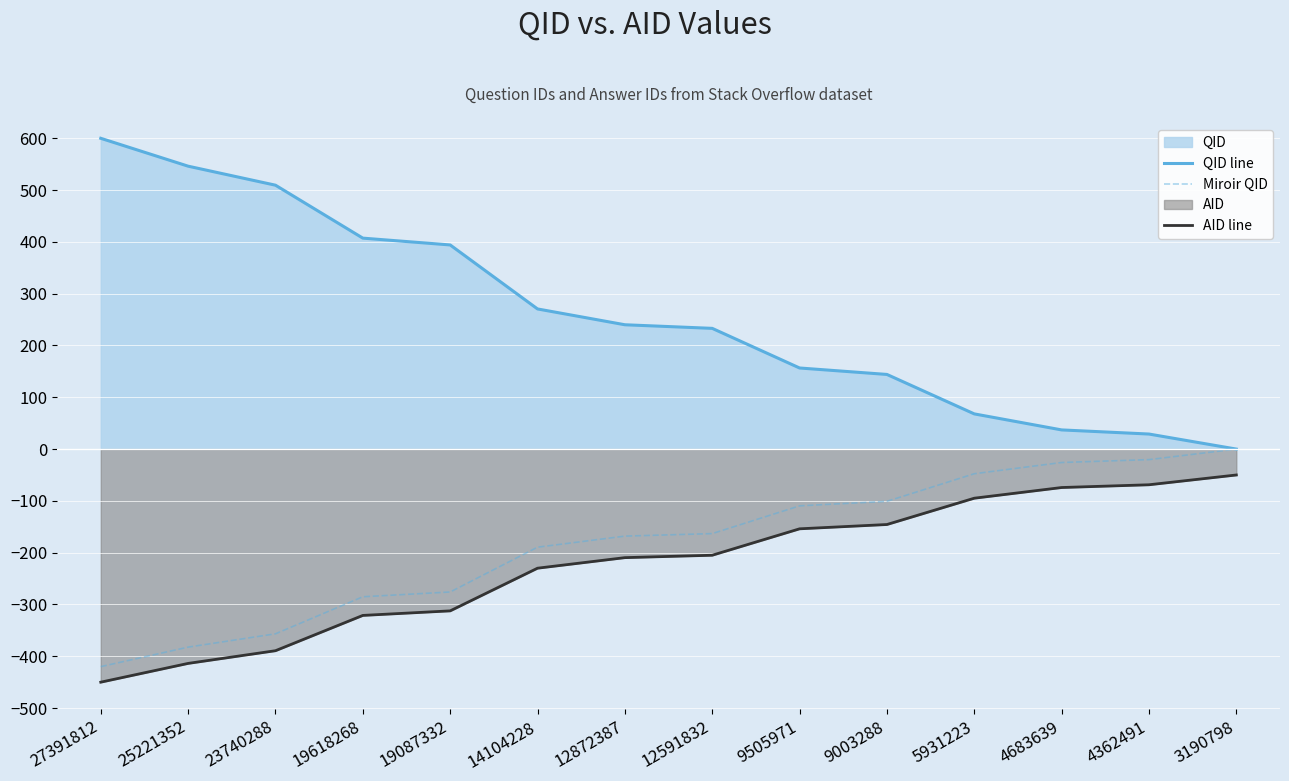

The Miroir QID series shows -656.5 at 27391812. True or false?

False